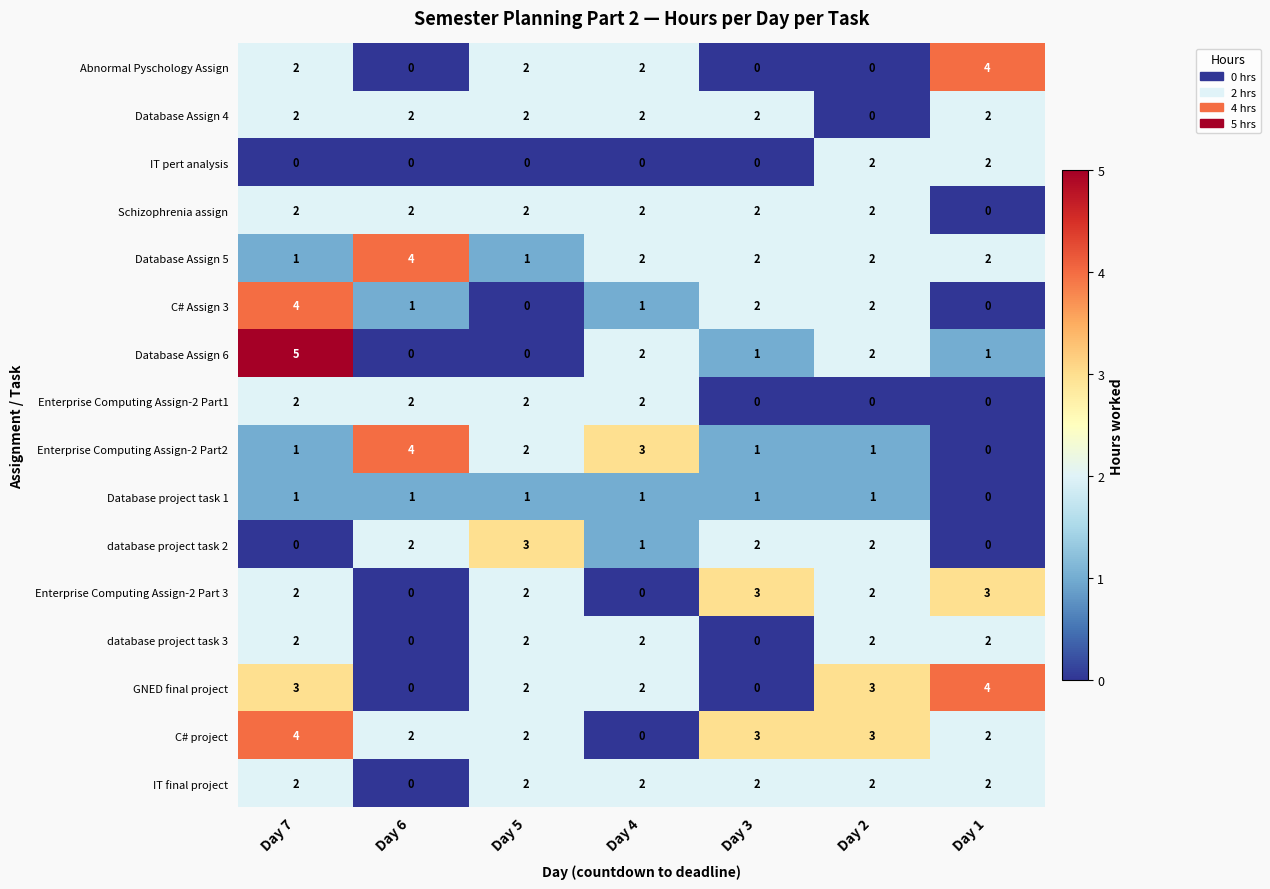

At which category does the chart reach its peak across all series?

Day 7